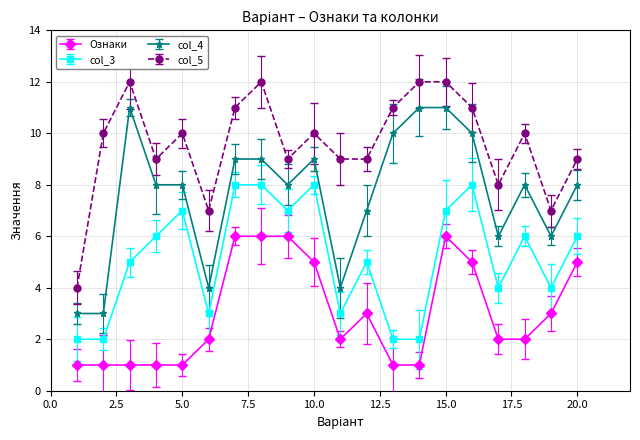

How many categories are shown in the chart?

20